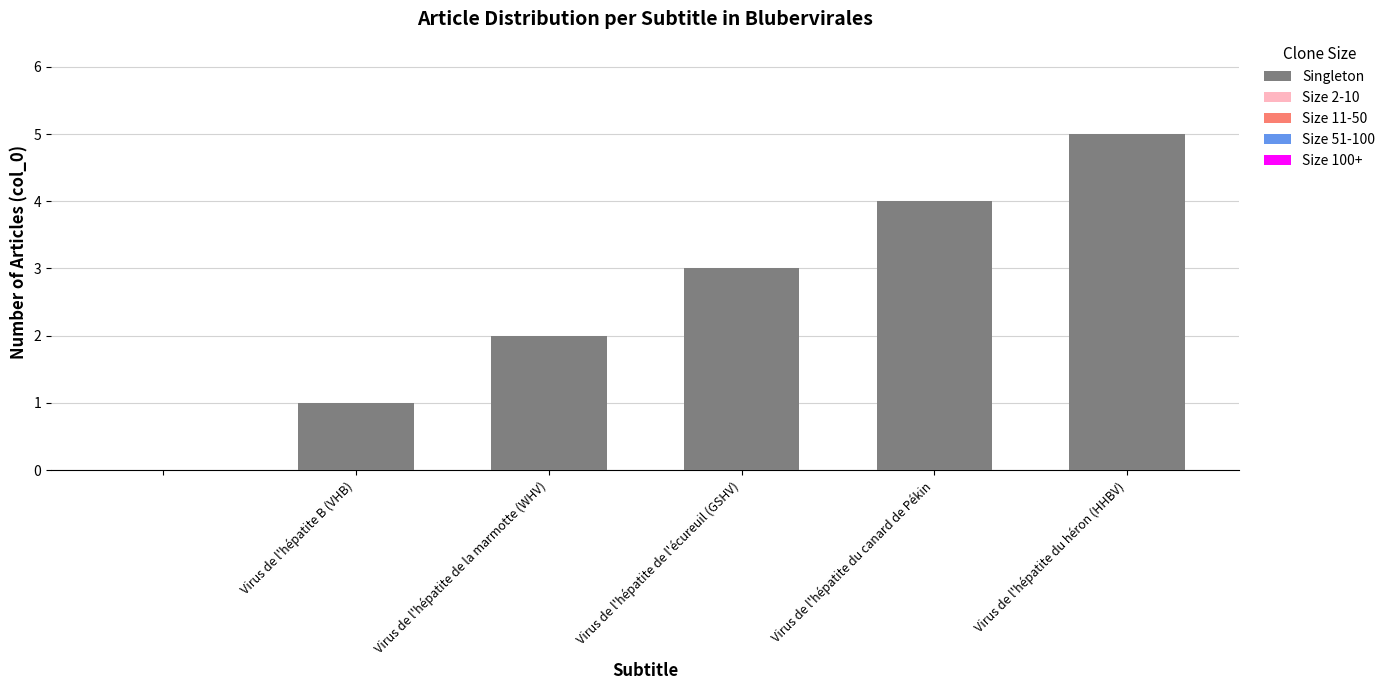

What is the greatest value displayed?

5